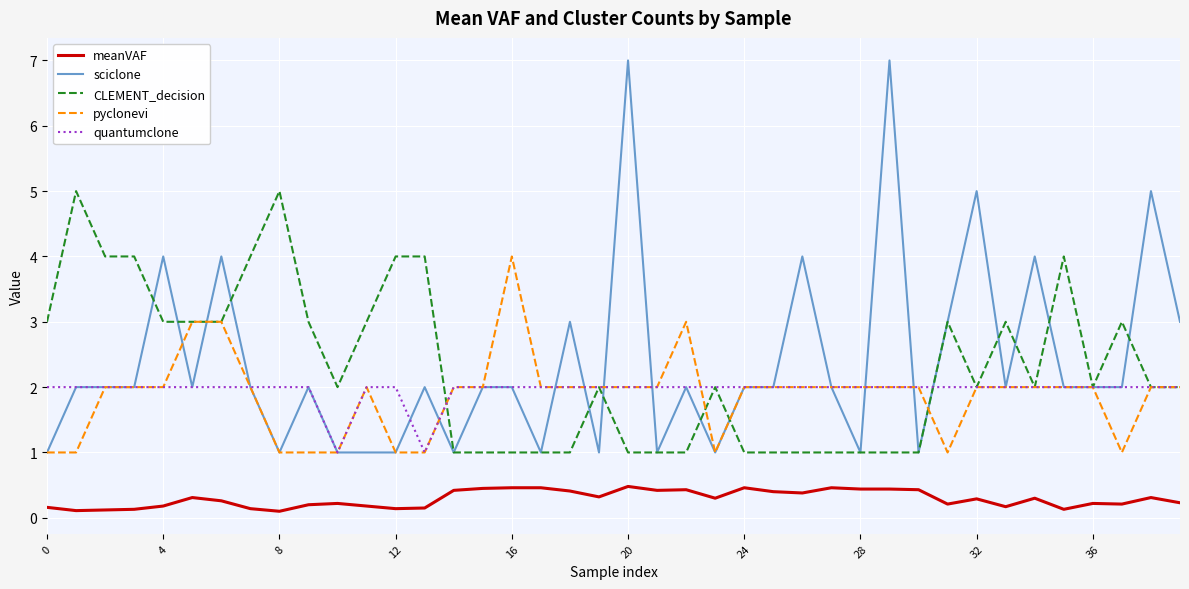

Does the chart have visible grid lines?

Yes